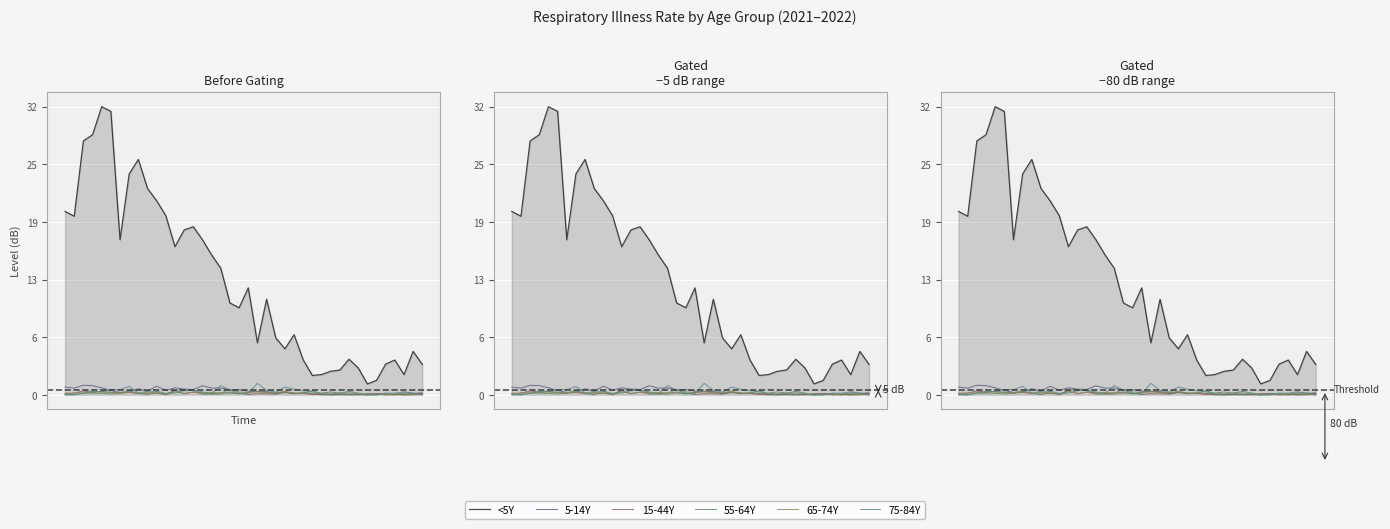

Rank the series at 1 from lowest to highest value.

55-64Y, 75-84Y, 15-44Y, 65-74Y, 5-14Y, <5Y